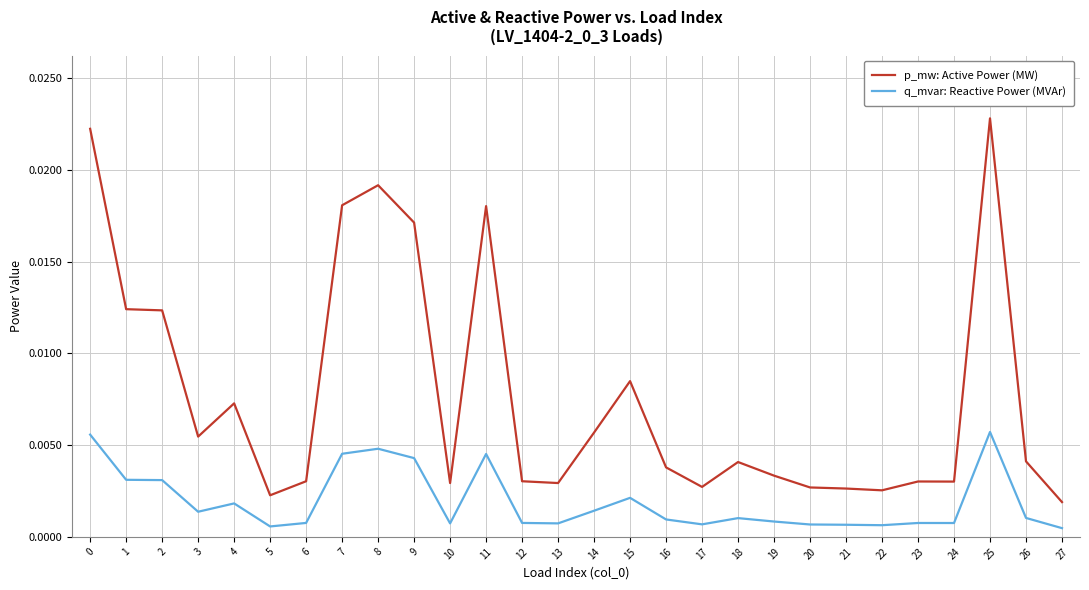

True or false: q_mvar: Reactive Power (MVAr) and p_mw: Active Power (MW) intersect in this chart.

False